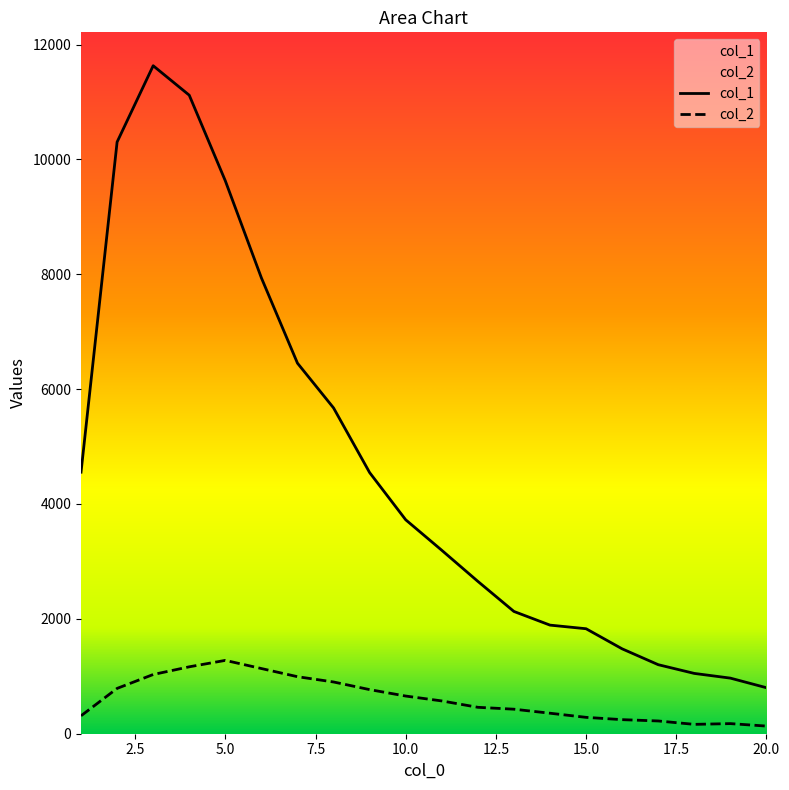

What is the difference between the second highest and second lowest values in the col_2 series?

1002